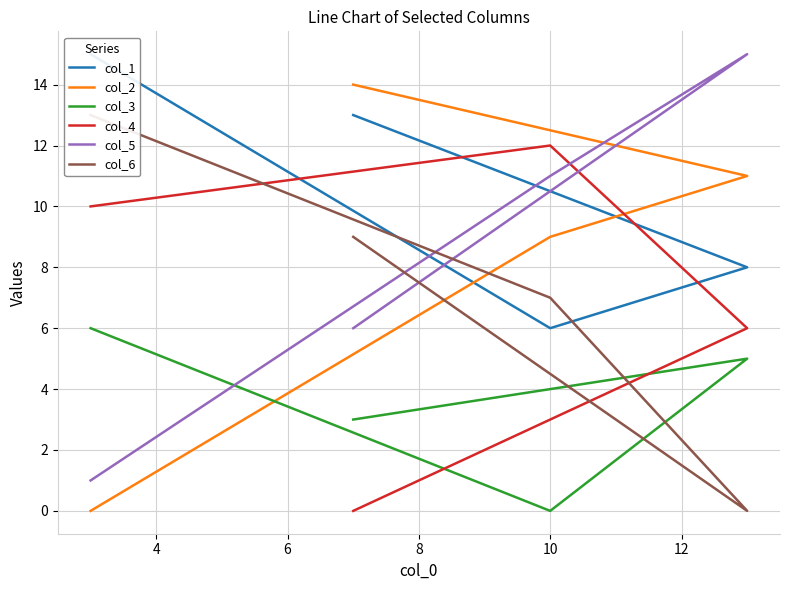

What are all the series names shown in the legend?

col_1, col_2, col_3, col_4, col_5, col_6